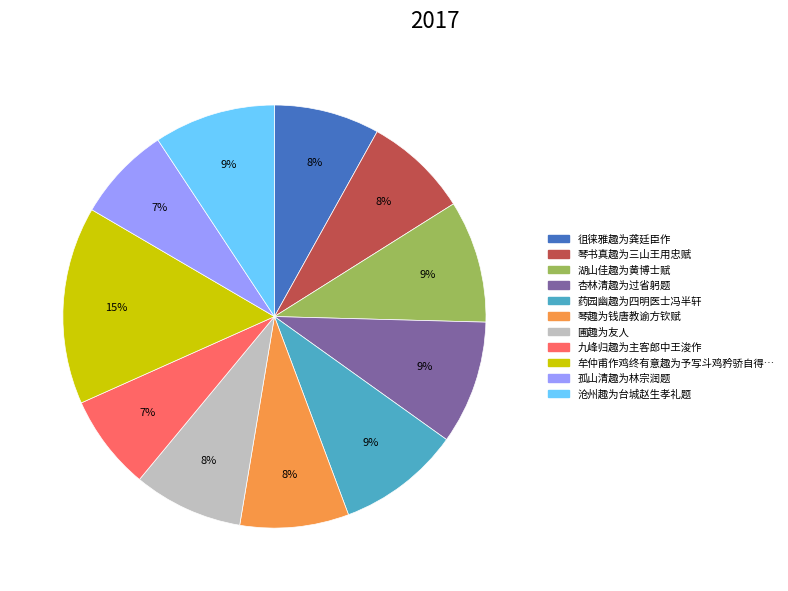

To the nearest percent, what is the difference between the largest and smallest slice percentages?

8%